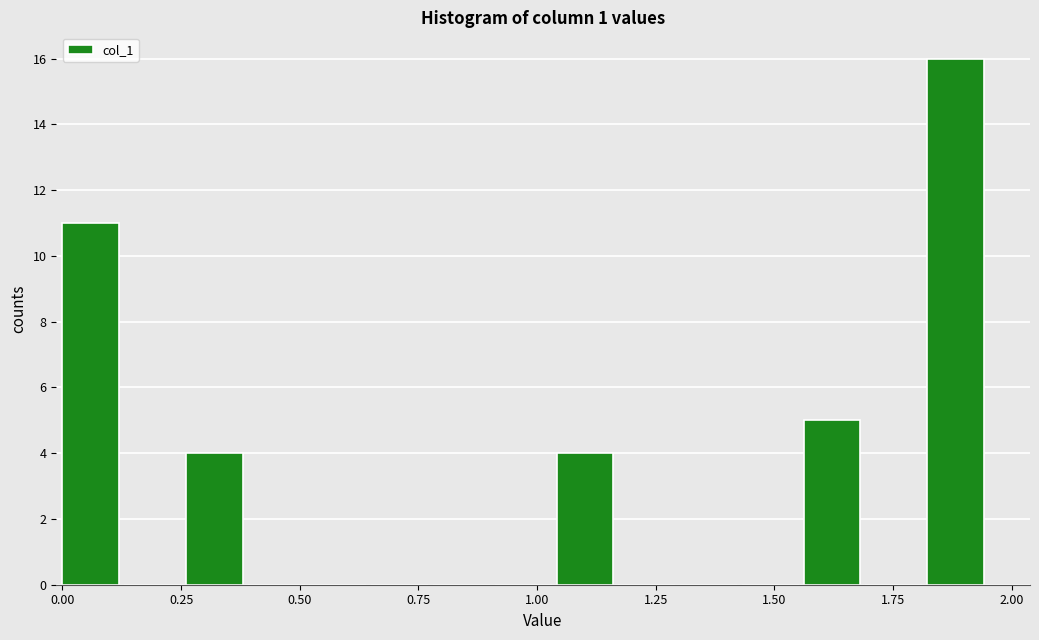

Read against the x-axis, roughly where is the centre of the tallest bar?

1.90